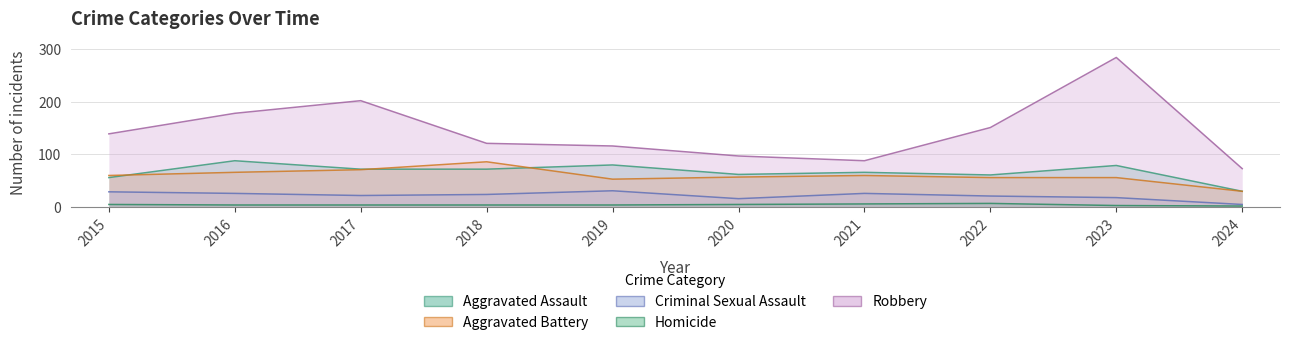

How many data points does each series have?

10